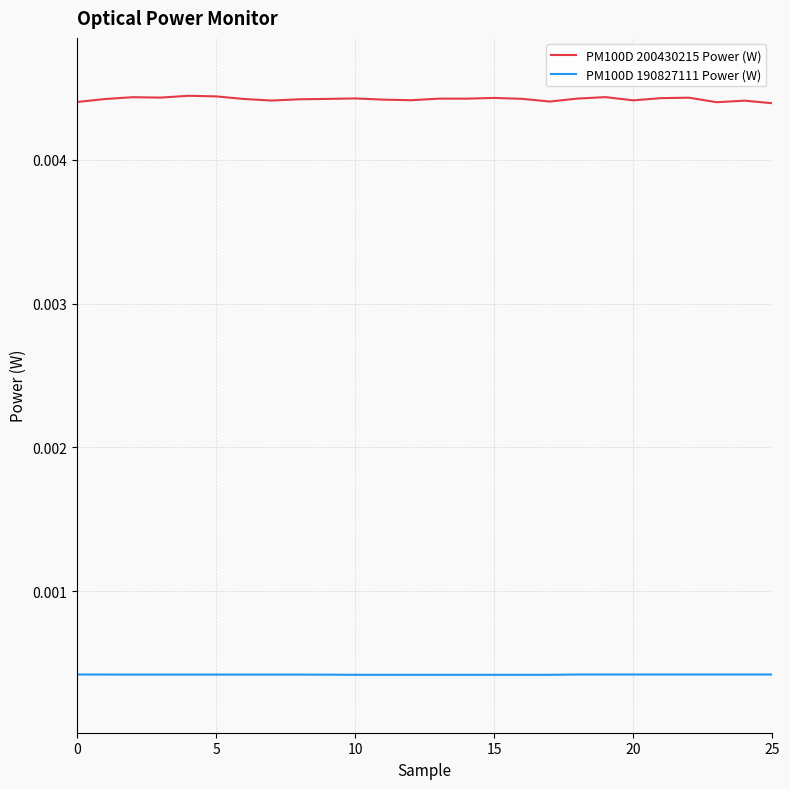

Rank the series by their average value, from lowest to highest.

PM100D 190827111 Power (W), PM100D 200430215 Power (W)